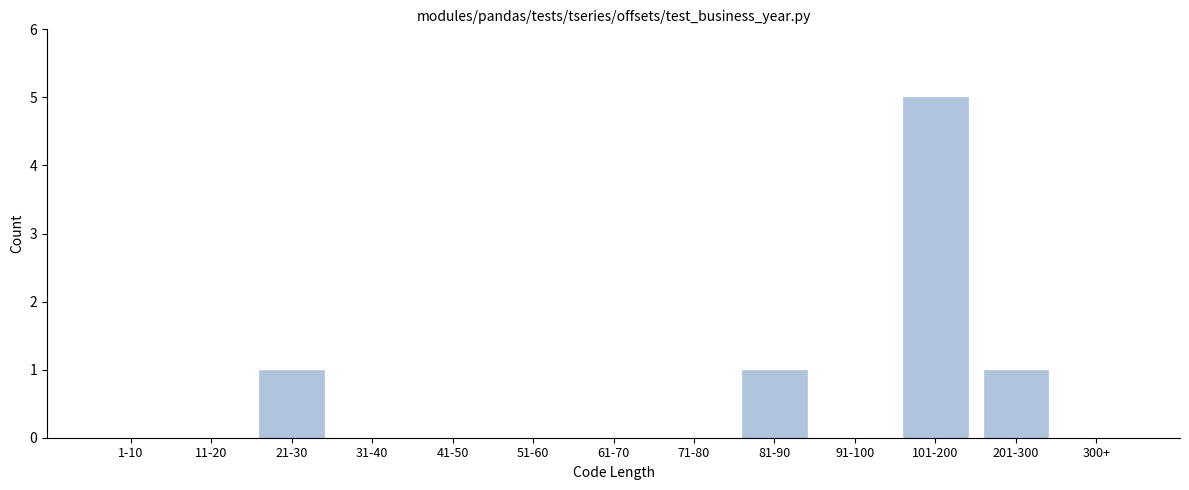

Reading right to left, what are all the values shown in this chart?

300+=0	201-300=1	101-200=5	91-100=0	81-90=1	71-80=0	61-70=0	51-60=0	41-50=0	31-40=0	21-30=1	11-20=0	1-10=0